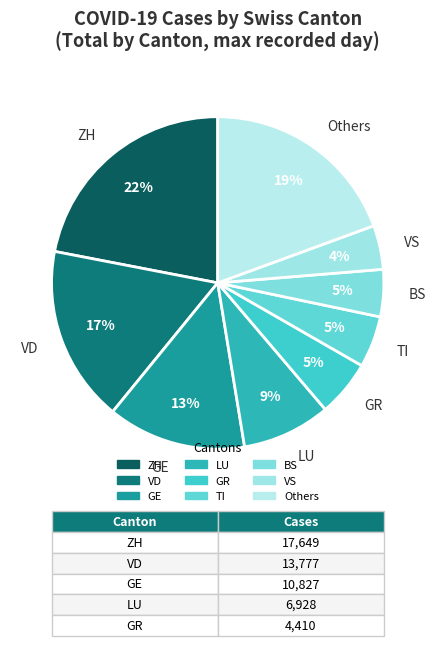

Is there a majority slice in this chart?

No